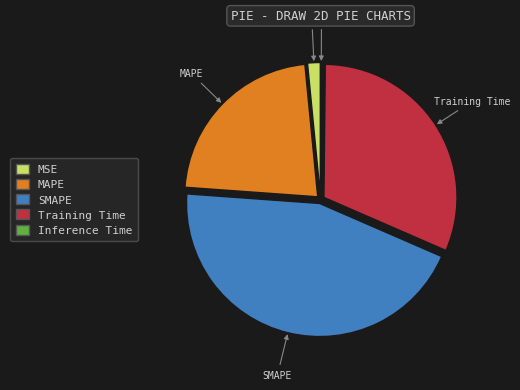

Which category has the biggest portion of the pie?

SMAPE